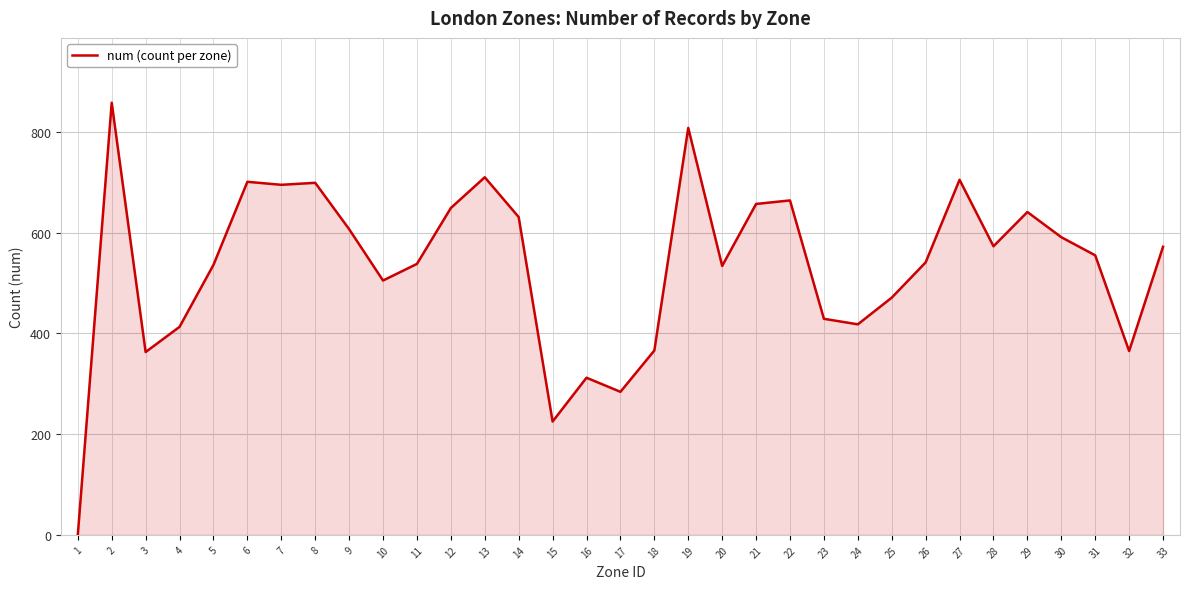

At which category does the data reach its first local valley?

3